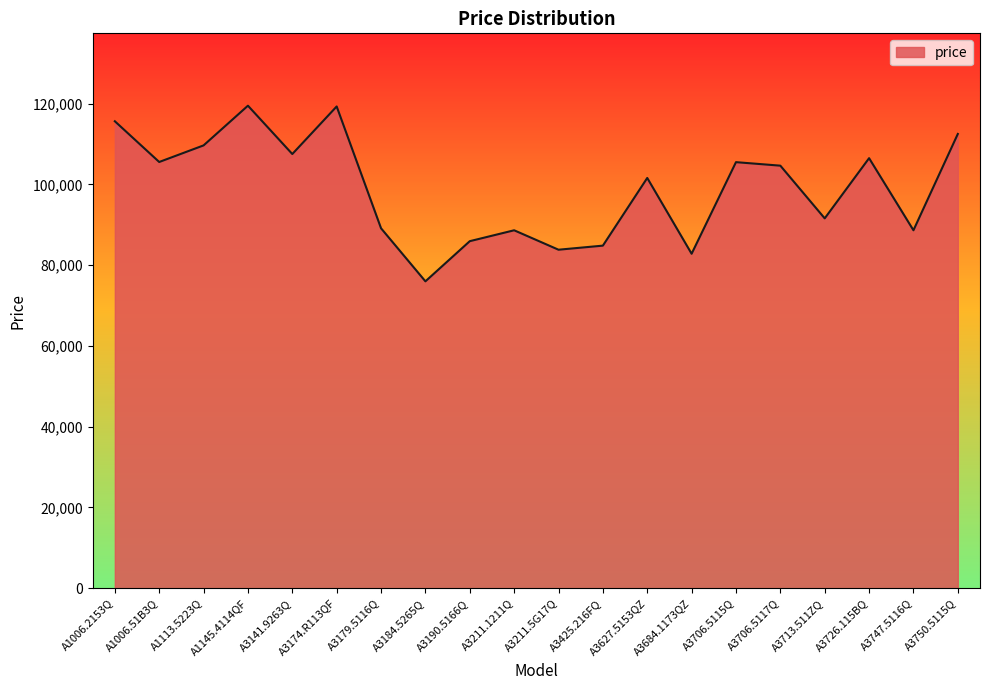

Where is the data nearest to the value 97753?

A3627.5153QZ